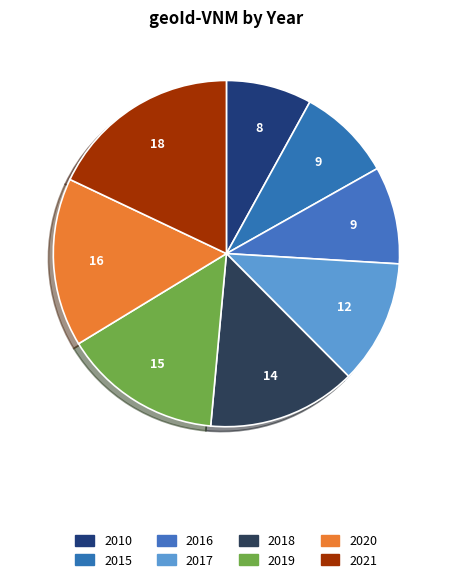

Do 2020 and 2021 together represent more than half of the pie?

No